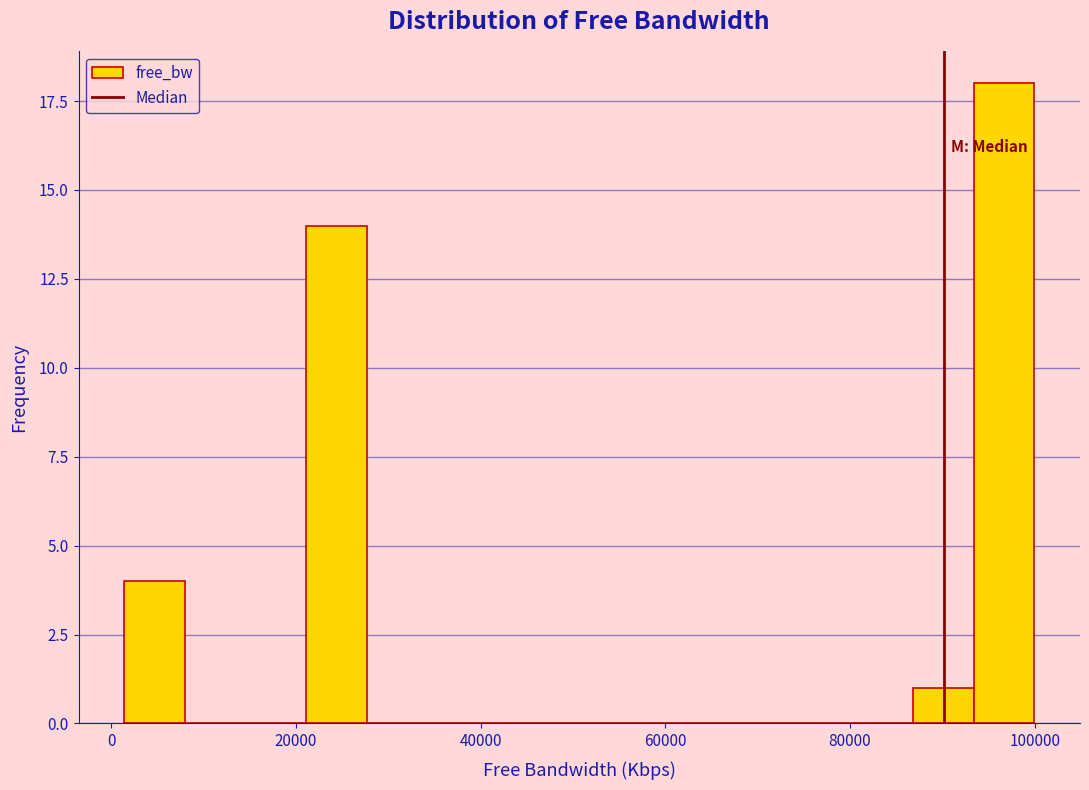

Around what value on the x-axis is the tallest bar? Give the approximate position of its centre, as read against the axis.

96000